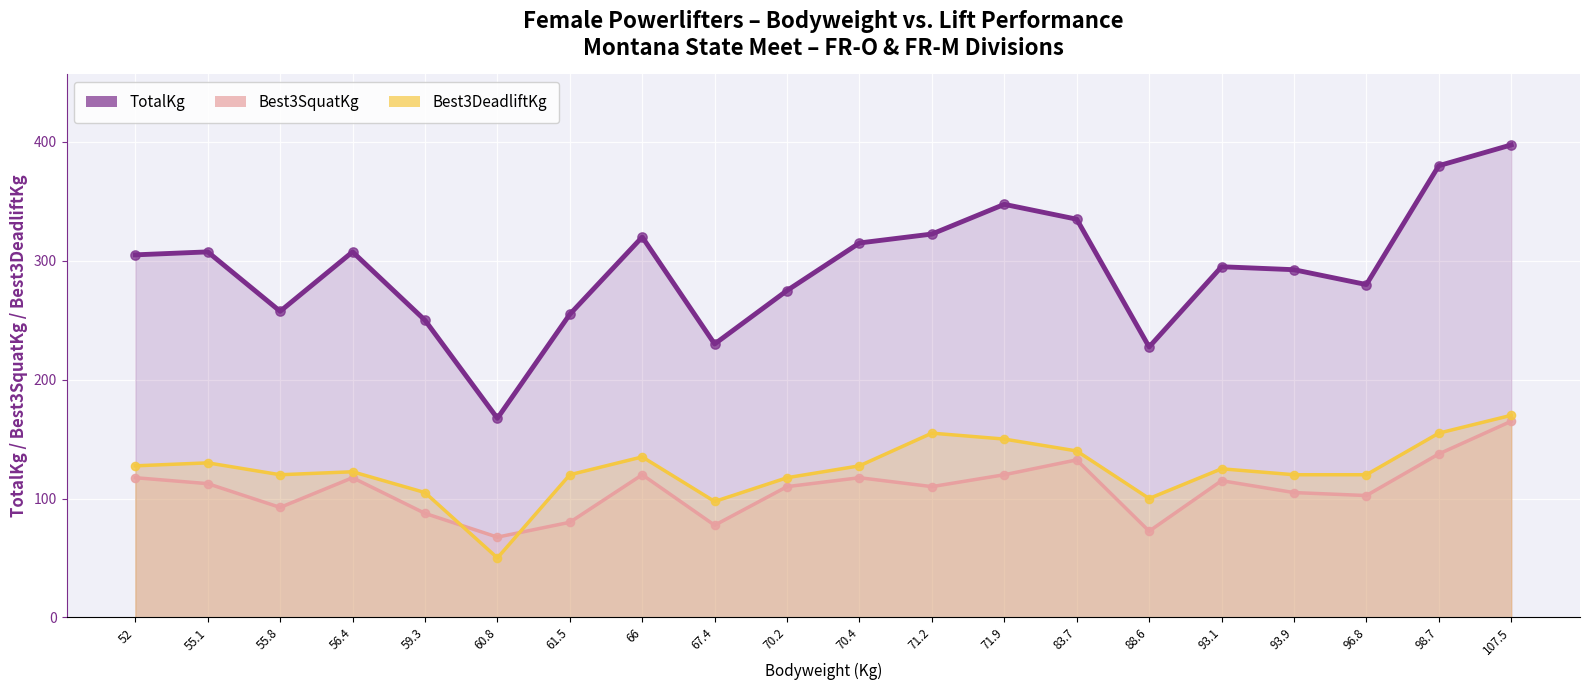

At how many categories does at least one series exceed 190?

19